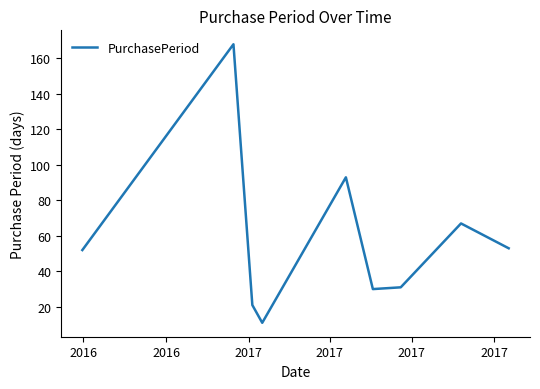

What is the difference between the maximum and minimum values?

157